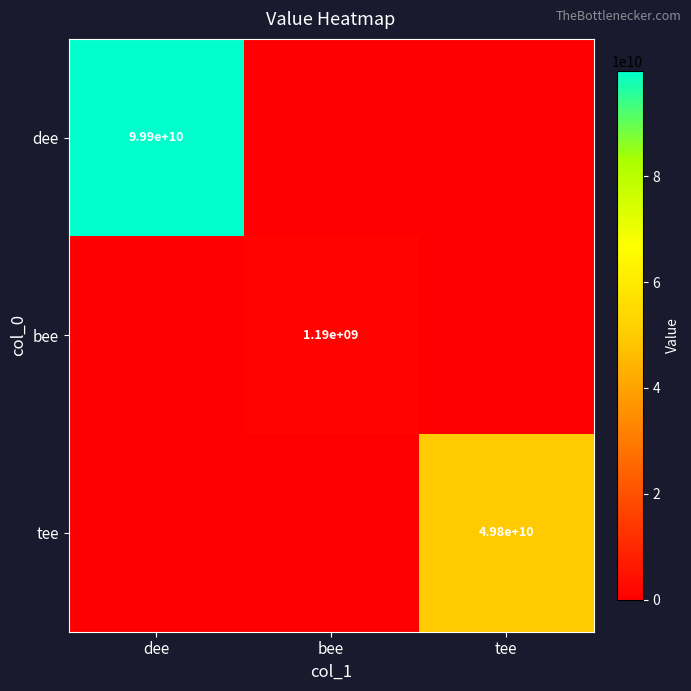

How many data points does each series have?

3